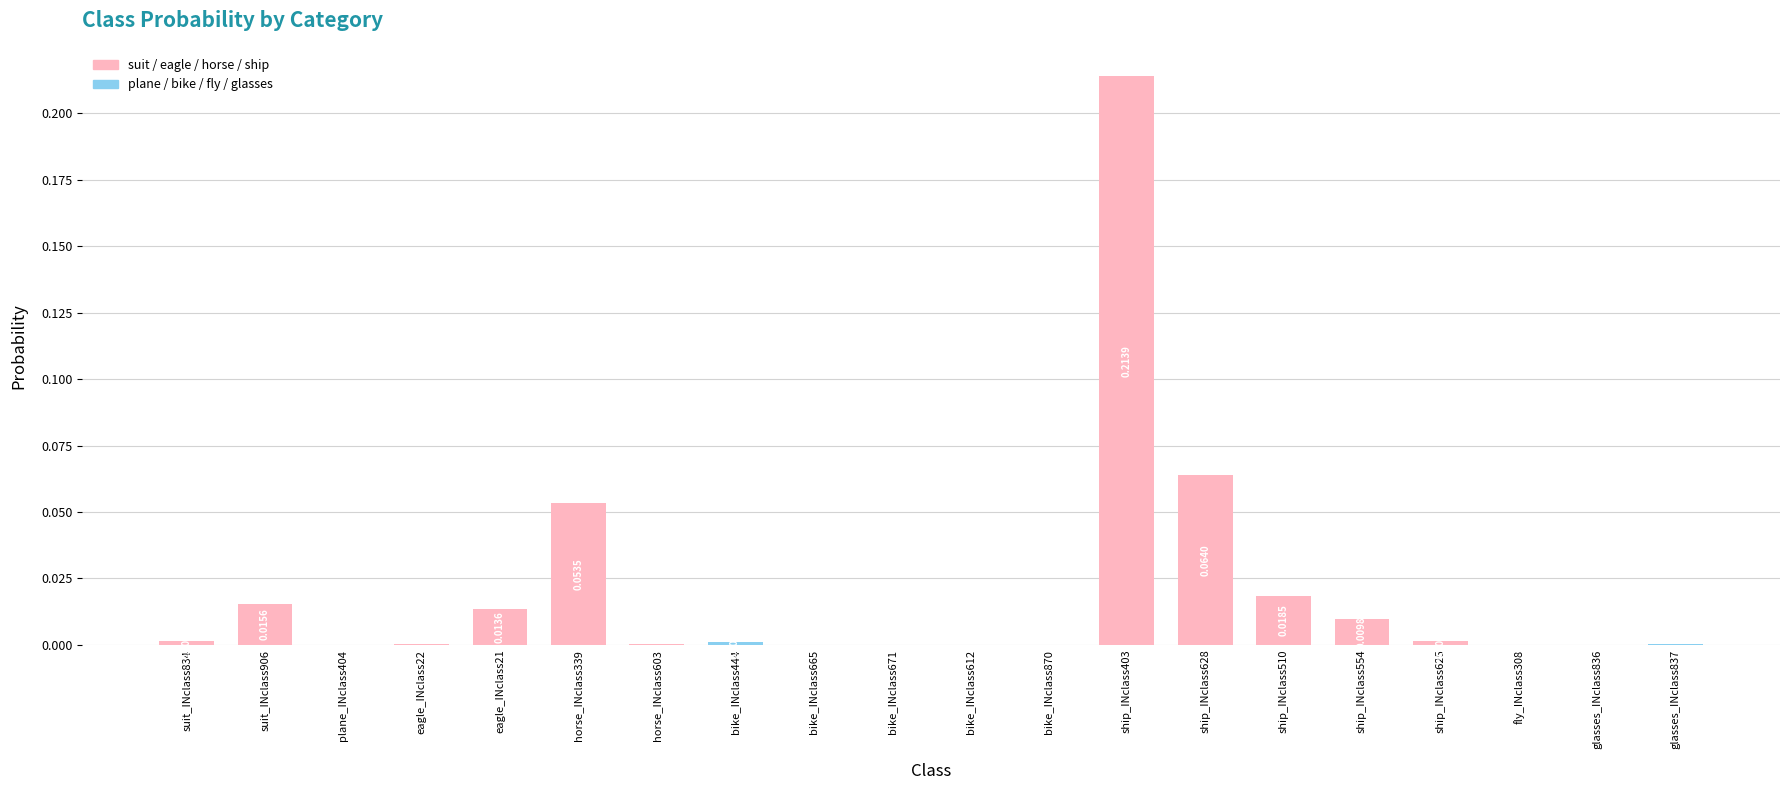

Between suit_INclass834 and bike_INclass444, which is larger?

suit_INclass834